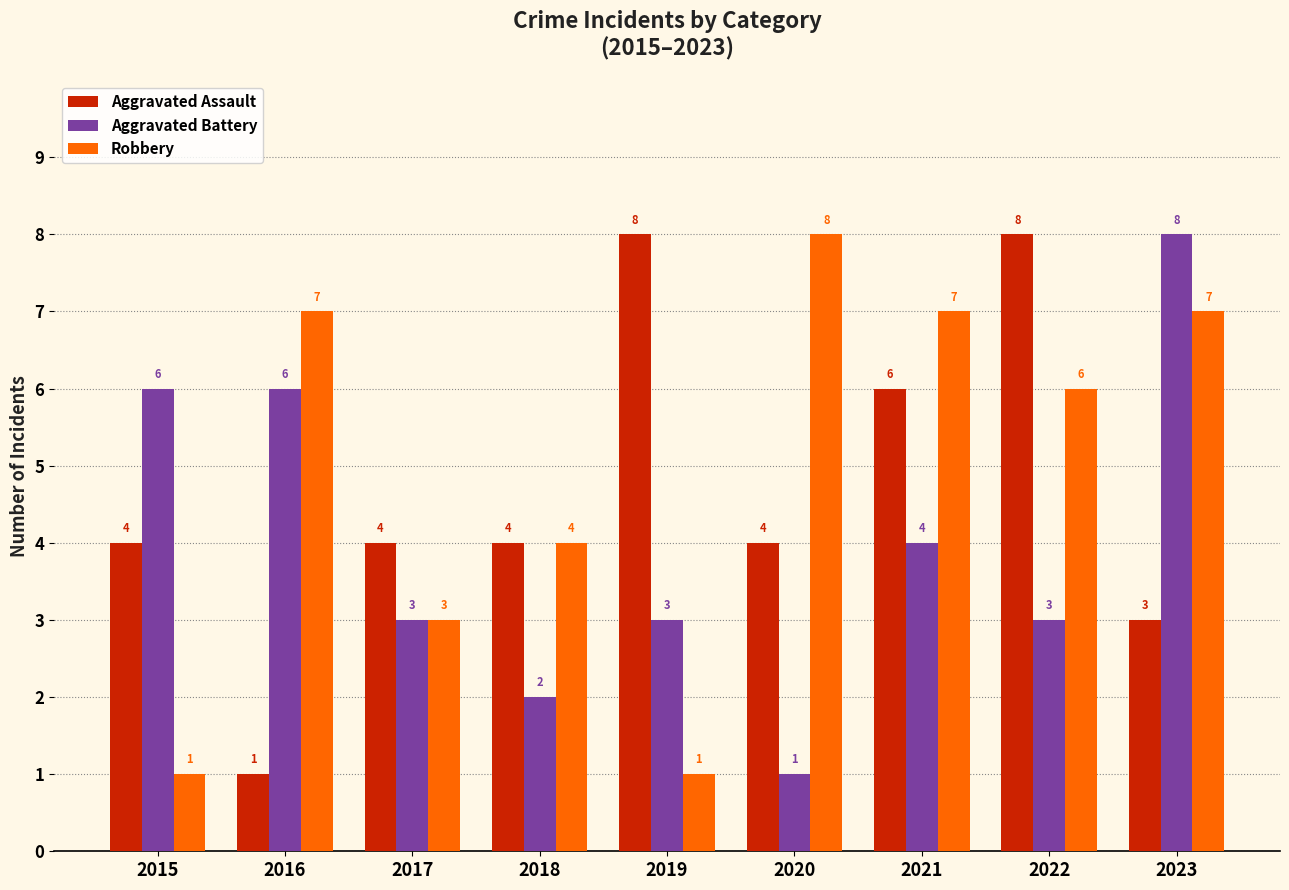

How many data points does each series have?

9